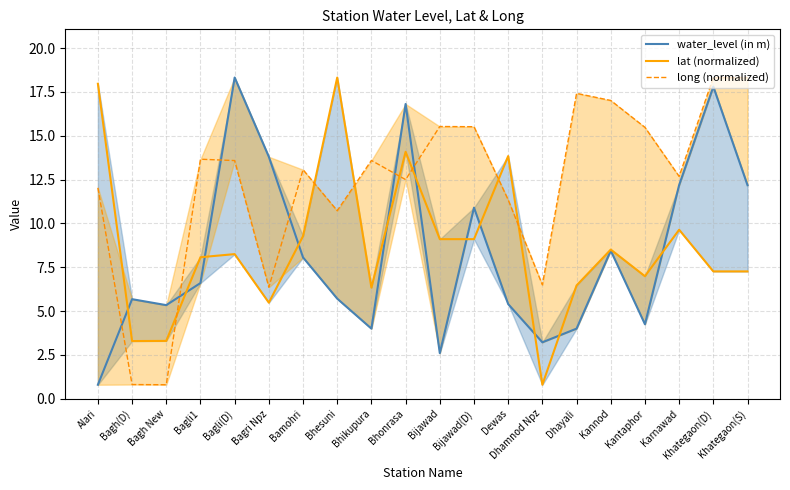

Reading left to right, what are all the values shown in this chart?

water_level (in m): 0.8	5.7	5.3	6.6	18.3	13.8	8.1	5.7	4.0	16.8	2.6	10.9	5.4	3.2	4.0	8.4	4.2	12.2	17.8	12.2
lat (normalized): 18.0	3.3	3.3	8.1	8.2	5.5	9.3	18.3	6.3	14.1	9.1	9.1	13.8	0.8	6.5	8.5	7.0	9.6	7.3	7.3
long (normalized): 12.0	0.8	0.8	13.7	13.6	6.4	13.1	10.7	13.6	12.5	15.5	15.5	11.3	6.5	17.4	17.0	15.5	12.7	18.3	18.3